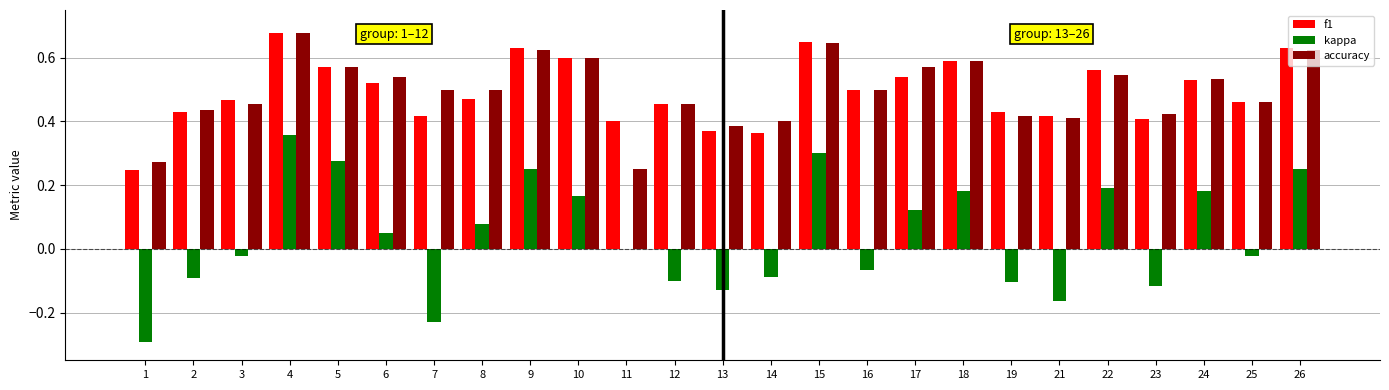

Which series changed the most between 7 and 22?

kappa